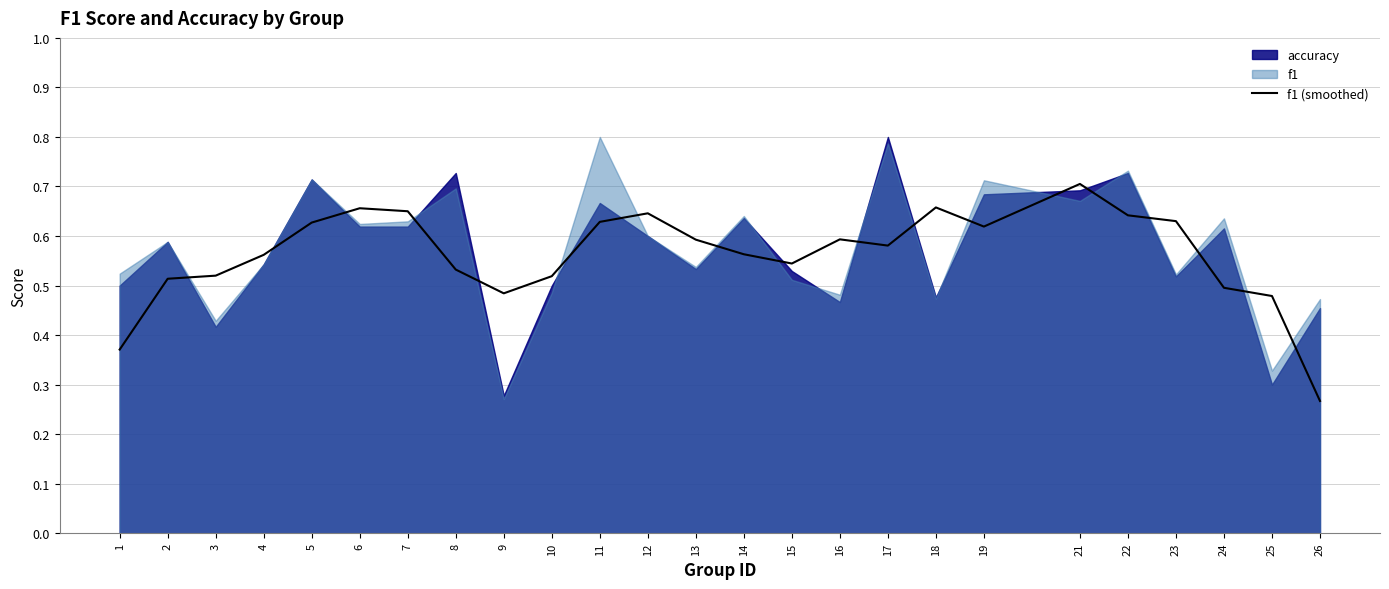

What is the sum of the values at 14 and 15?

1.1